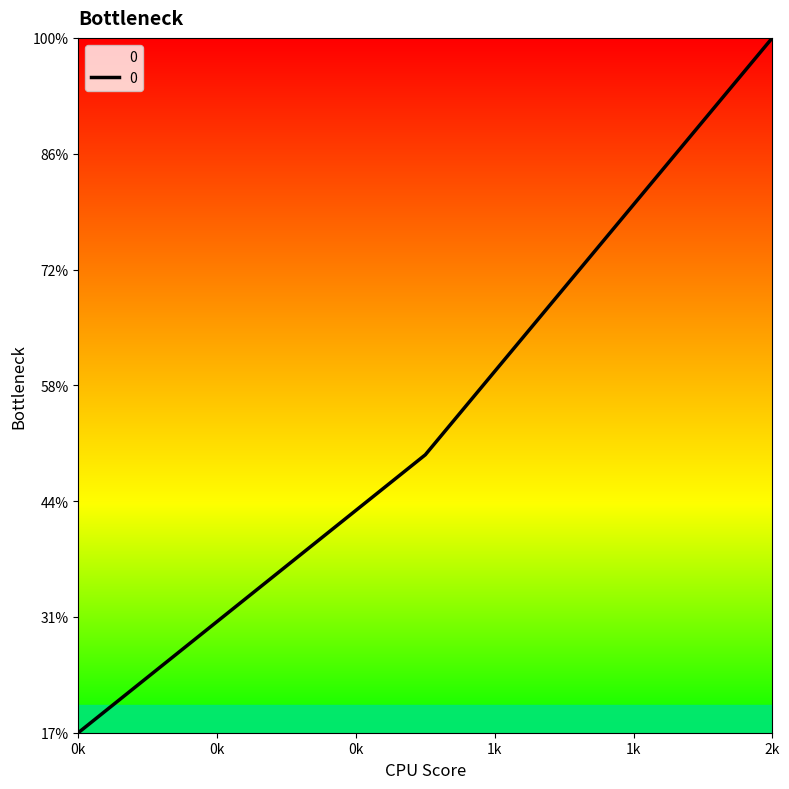

Does the chart have visible grid lines?

No